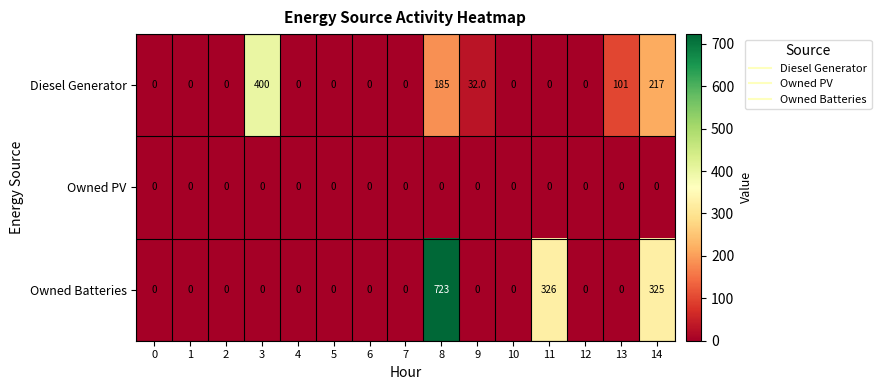

What is the maximum value shown in the chart?

723